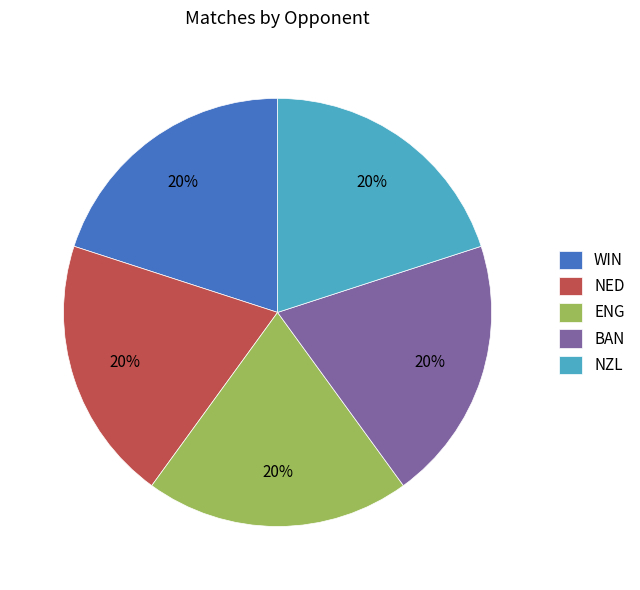

The NZL slice represents 20% of the pie. True or false?

True